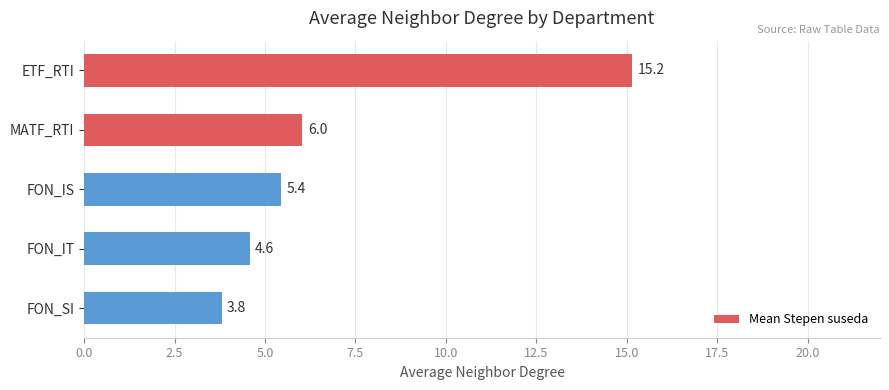

Reading top to bottom, extract all data points from this chart.

15.2	6.0	5.4	4.6	3.8